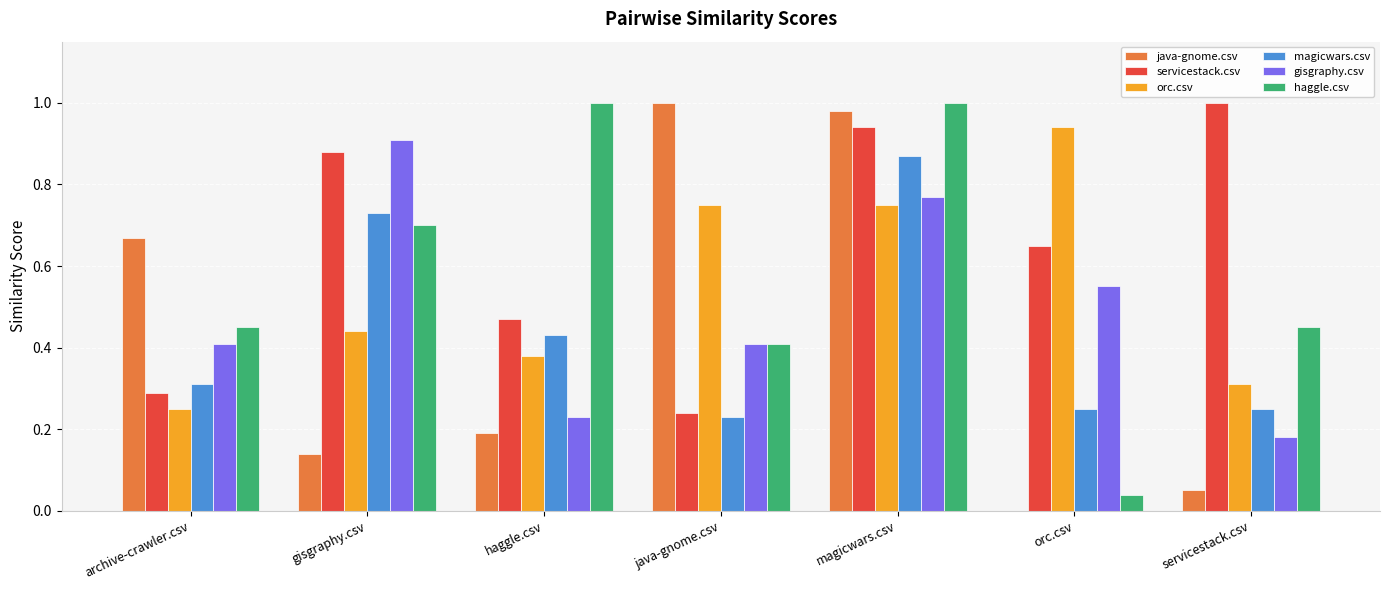

Which series has the largest total across all categories?

servicestack.csv